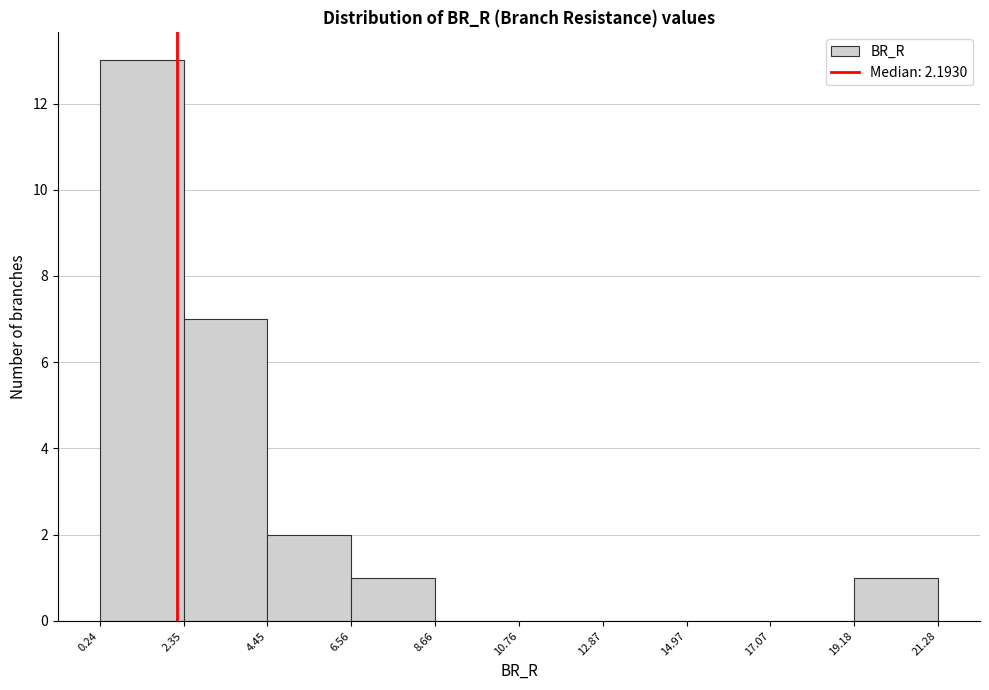

Reading left to right, list every bar in this chart as the range it spans on the x-axis followed by its height. The values are not printed on the chart, so give them approximately, as read against the axis.

0.24 to 2.35: 13
2.35 to 4.45: 7
4.45 to 6.56: 2
6.56 to 8.66: 1
8.66 to 10.76: 0
10.76 to 12.87: 0
12.87 to 14.97: 0
14.97 to 17.07: 0
17.07 to 19.18: 0
19.18 to 21.28: 1